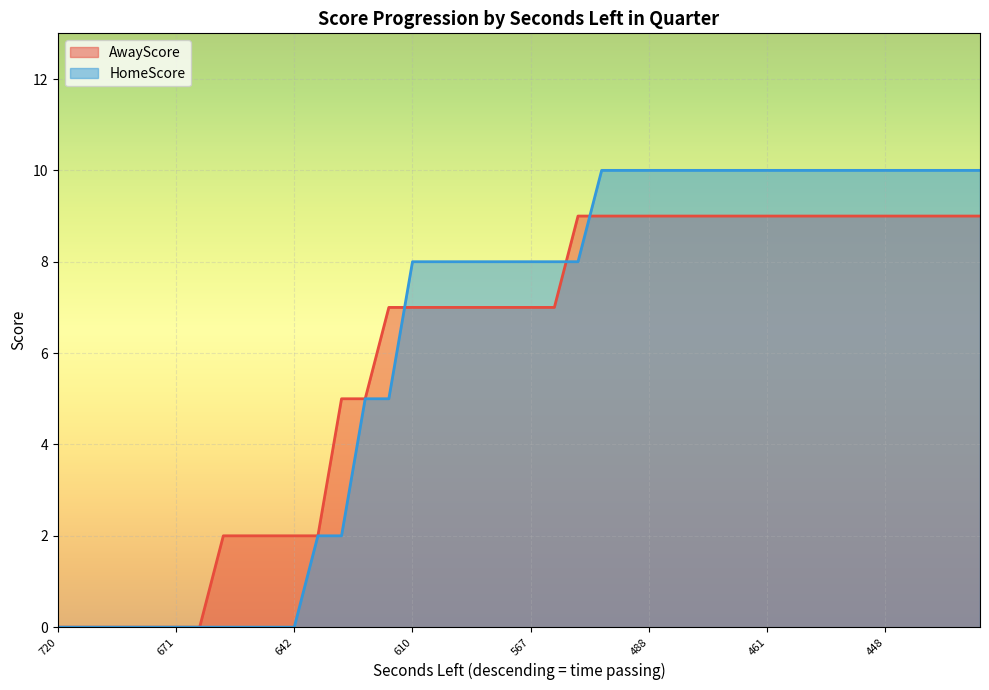

What are all the series names shown in the legend?

AwayScore, HomeScore